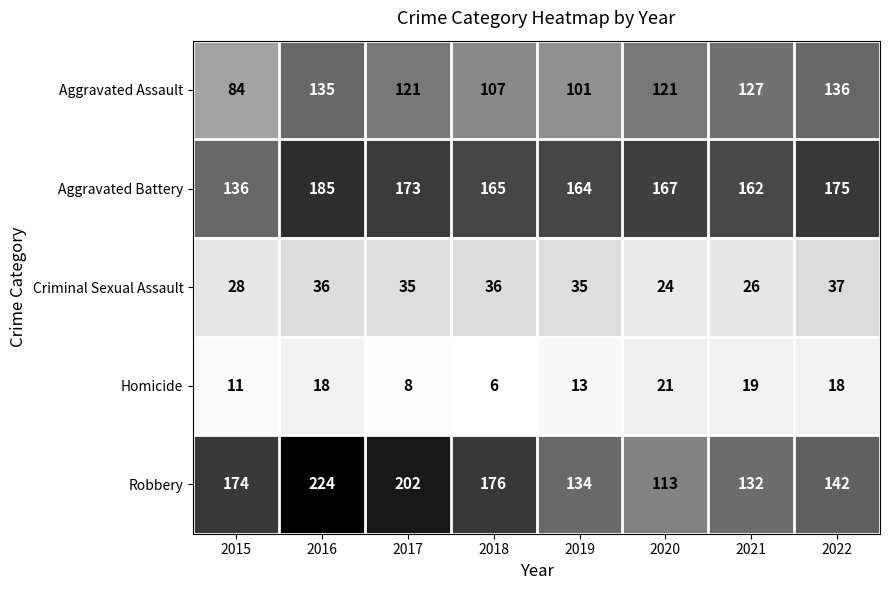

Is it true that Robbery equals 224 at 2016?

True